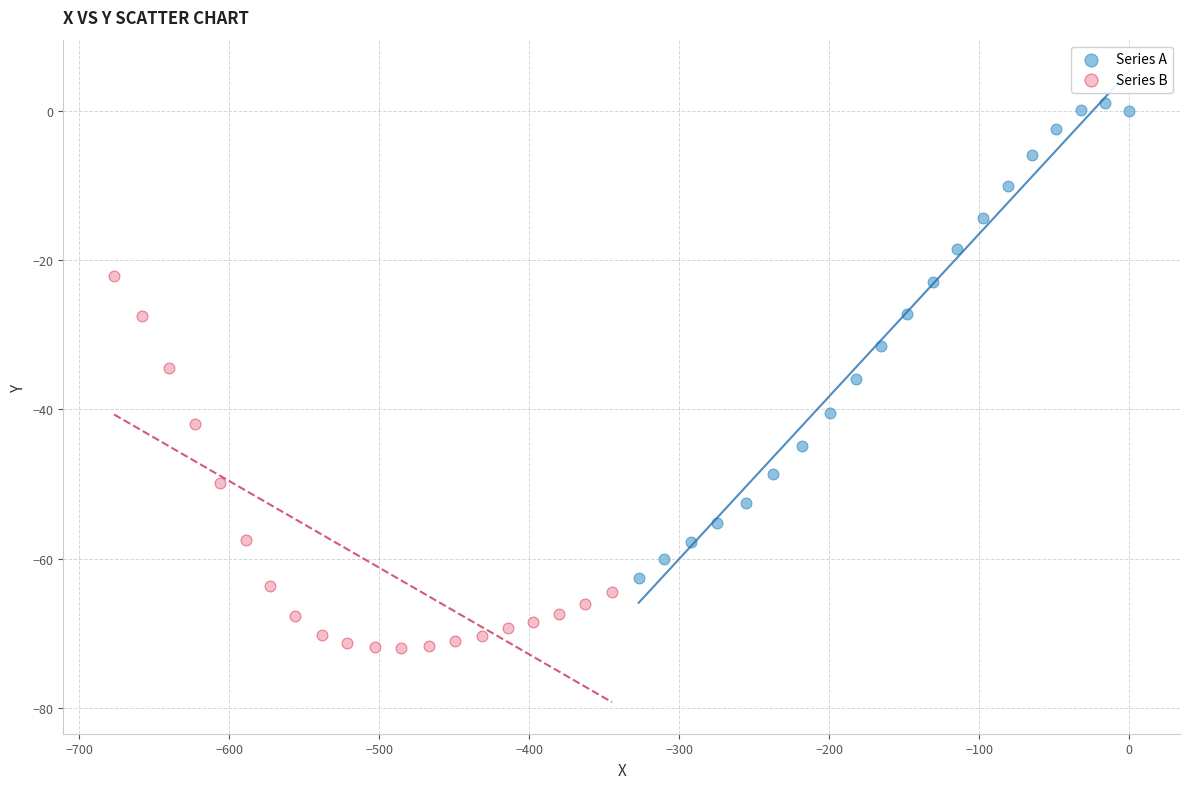

Which series contains the highest Y value?

Series A